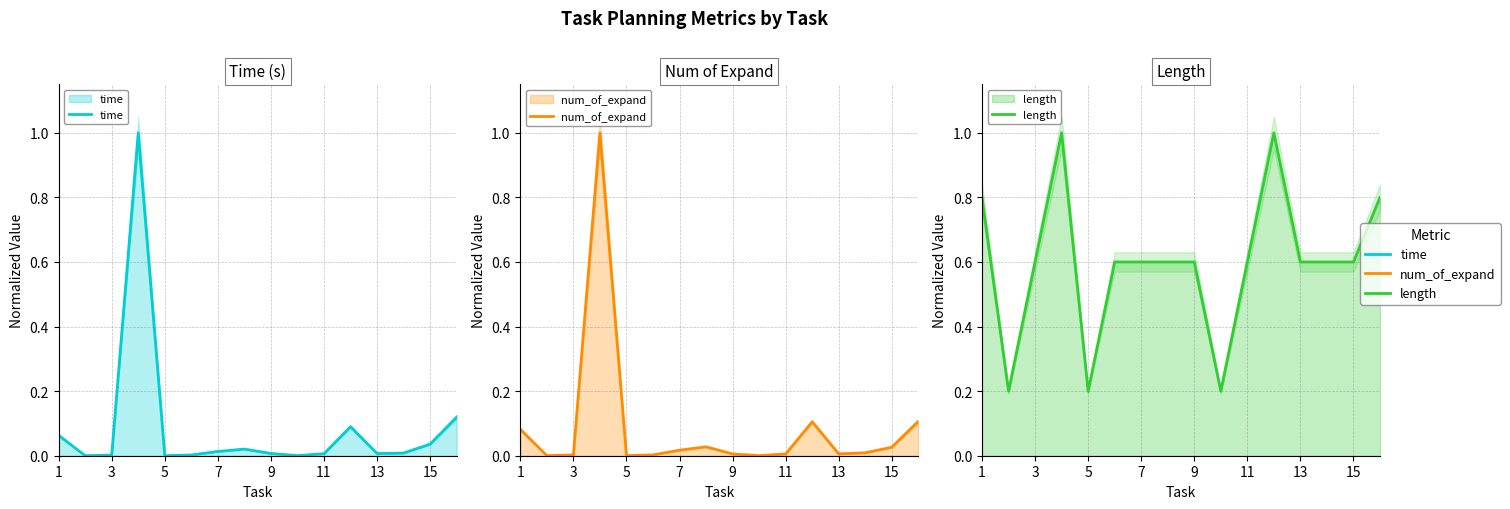

At how many categories does at least one series exceed 0?

16